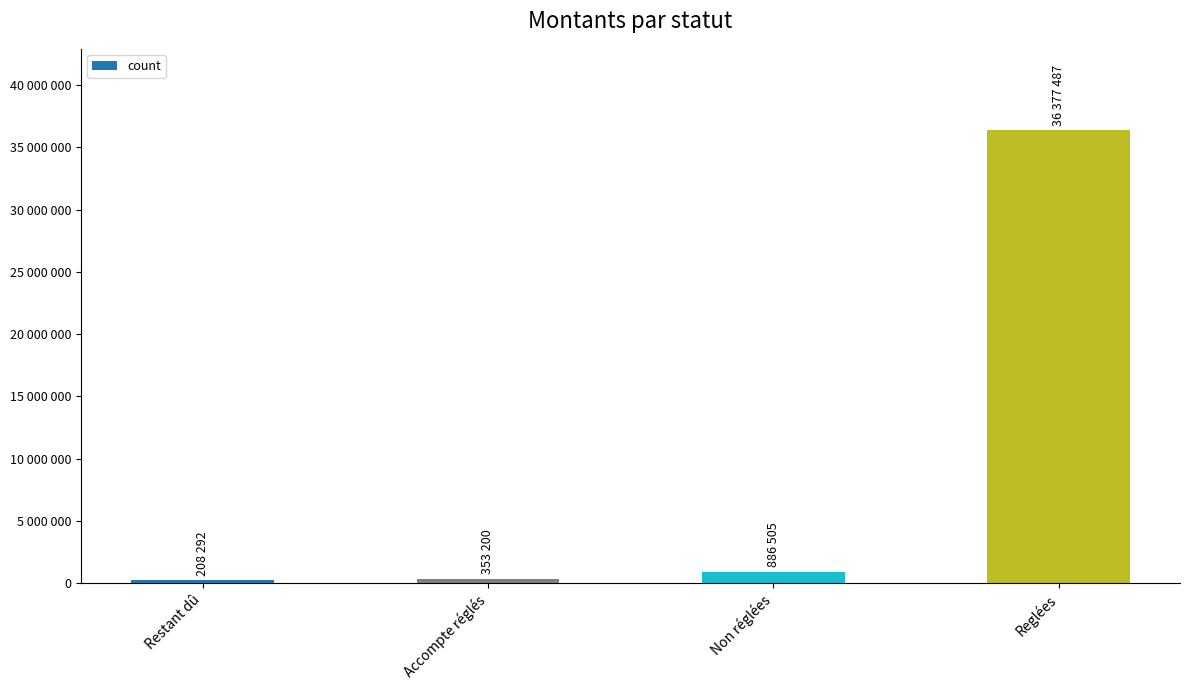

Rank the categories by value from highest to lowest.

Reglées, Non réglées, Accompte réglés, Restant dû